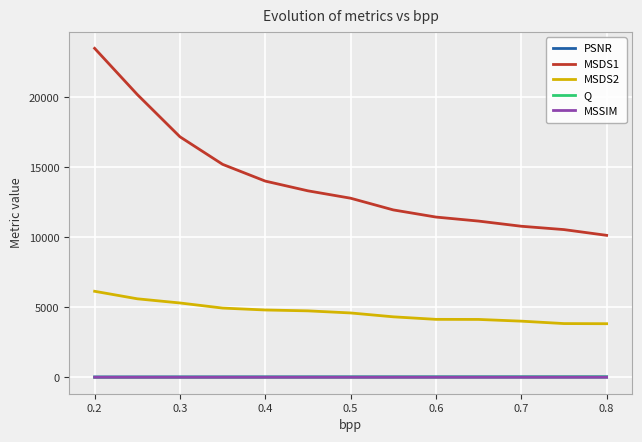

True or false: MSDS2 and PSNR cross at least once.

False